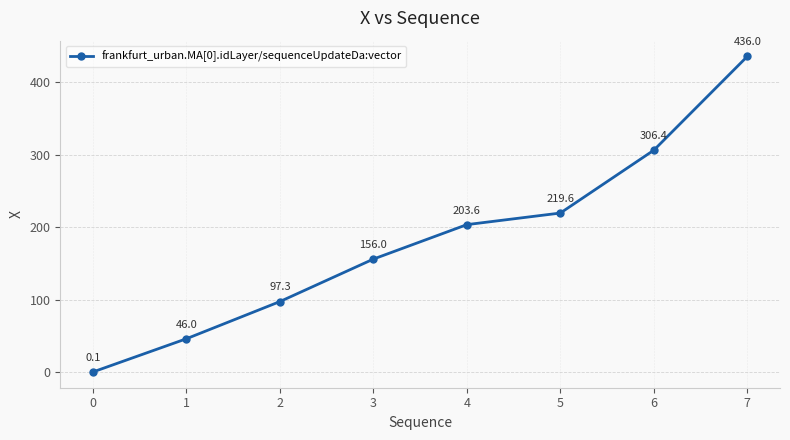

What is the maximum value shown in the chart?

436.0